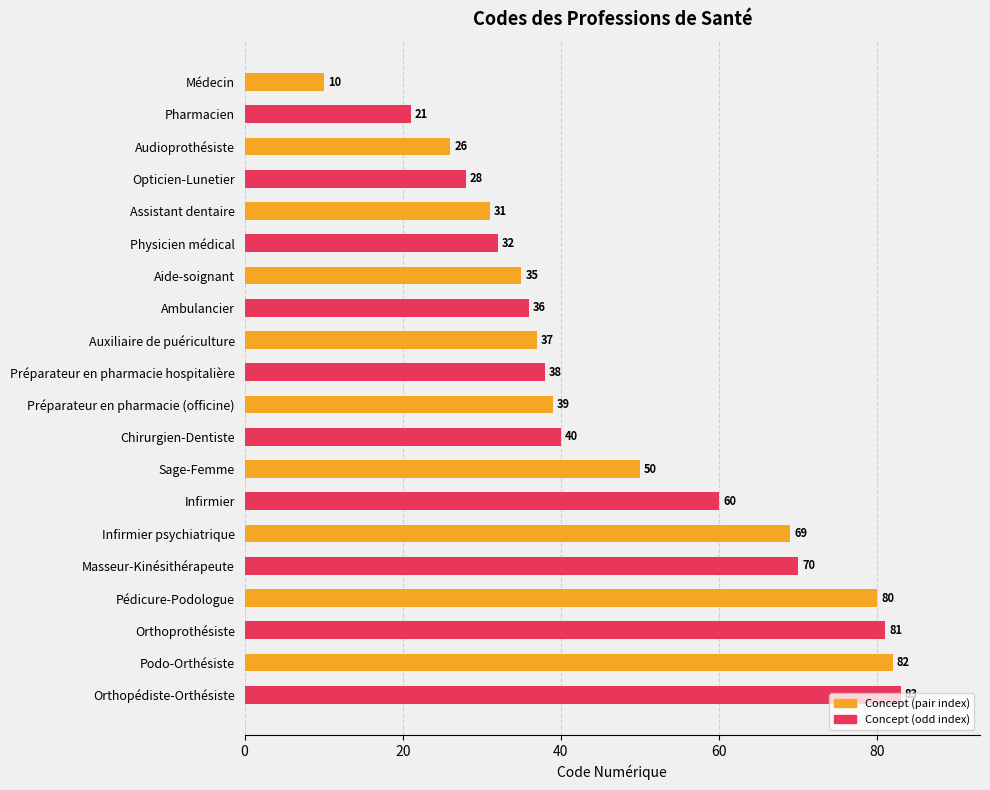

List the labels in order of value, smallest first.

Médecin, Pharmacien, Audioprothésiste, Opticien-Lunetier, Assistant dentaire, Physicien médical, Aide-soignant, Ambulancier, Auxiliaire de puériculture, Préparateur en pharmacie hospitalière, Préparateur en pharmacie (officine), Chirurgien-Dentiste, Sage-Femme, Infirmier, Infirmier psychiatrique, Masseur-Kinésithérapeute, Pédicure-Podologue, Orthoprothésiste, Podo-Orthésiste, Orthopédiste-Orthésiste